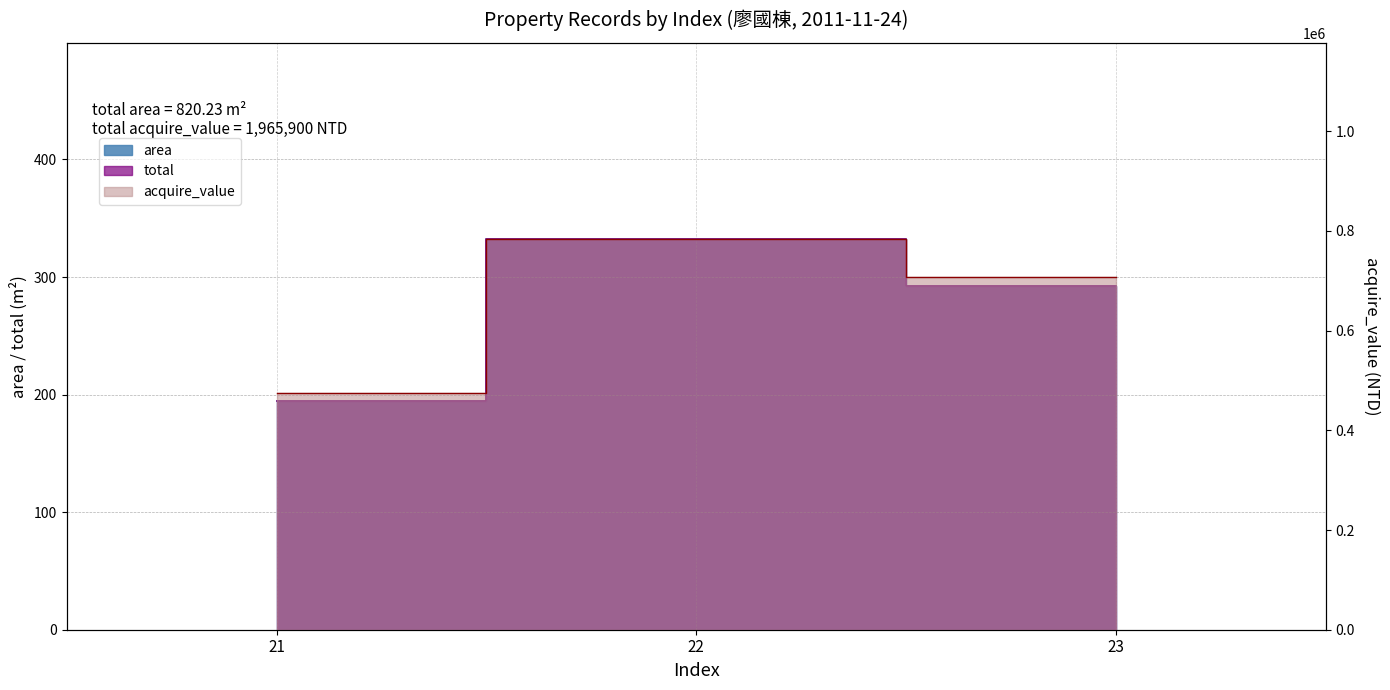

Which category has the lowest value in the area series?

21